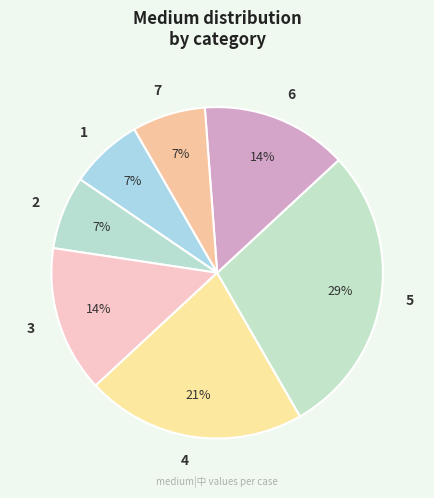

Which slice is the largest?

5